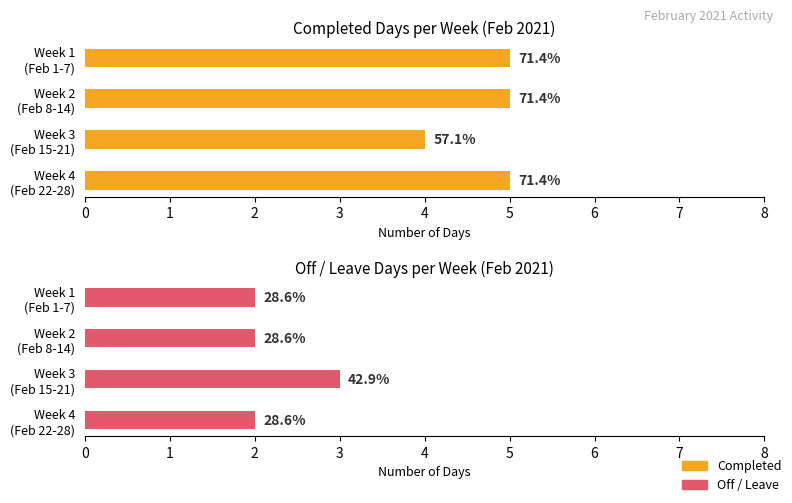

How many categories are shown in the chart?

4